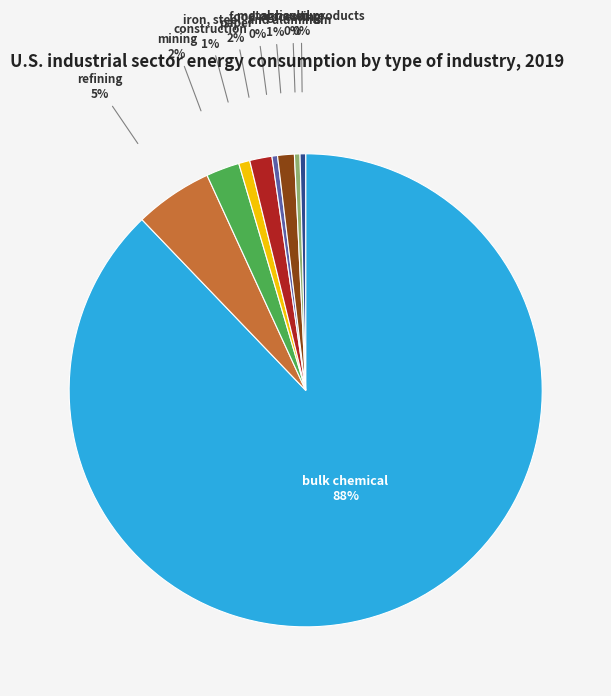

Which category accounts for the majority?

bulk chemical